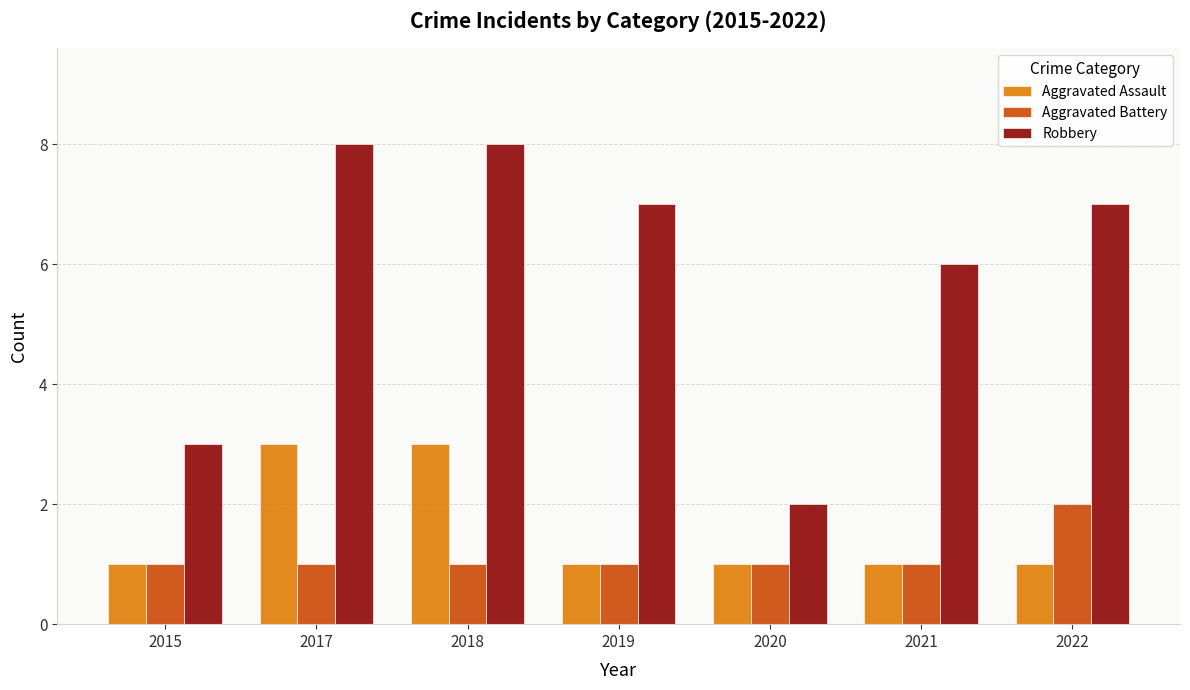

Does the chart contain any negative values?

No